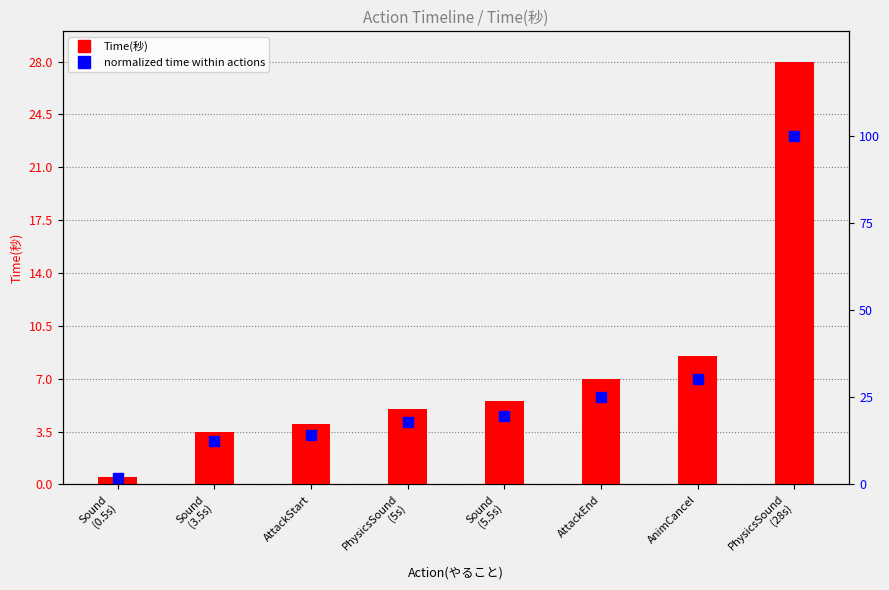

What are all the series names shown in the legend?

Time(秒), normalized time (%)